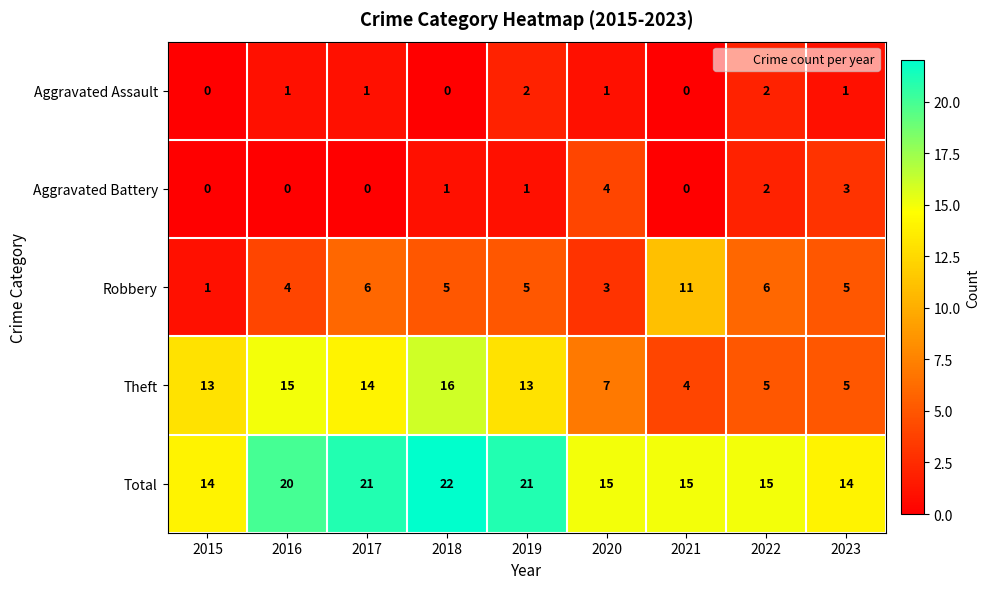

At which category is the sum across all series the highest?

2018